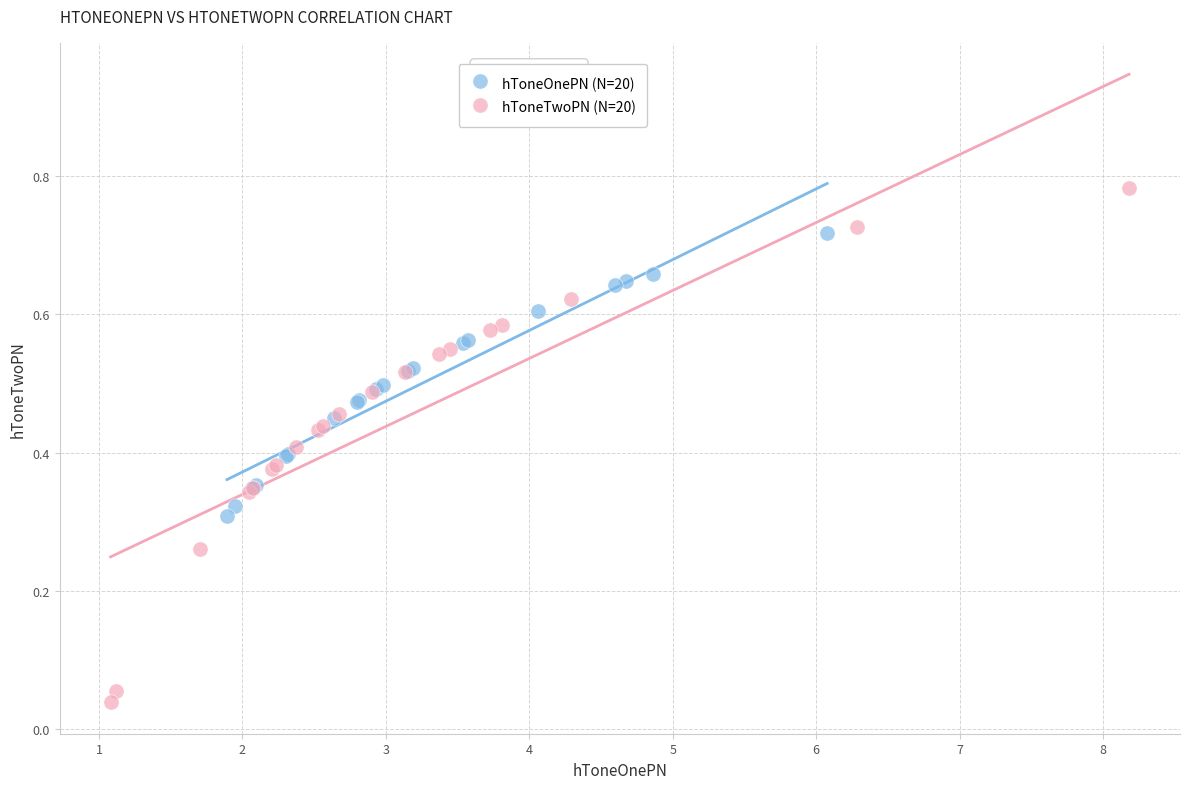

Which series contains the lowest Y value?

hToneTwoPN (N=20)